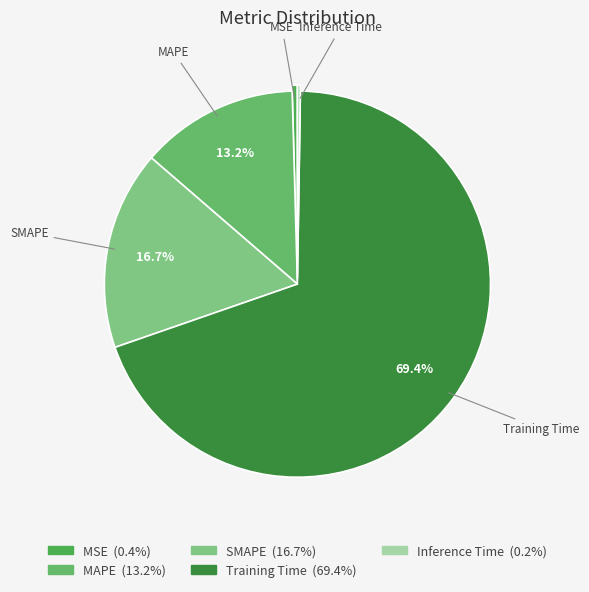

Does any single category account for the majority?

Yes